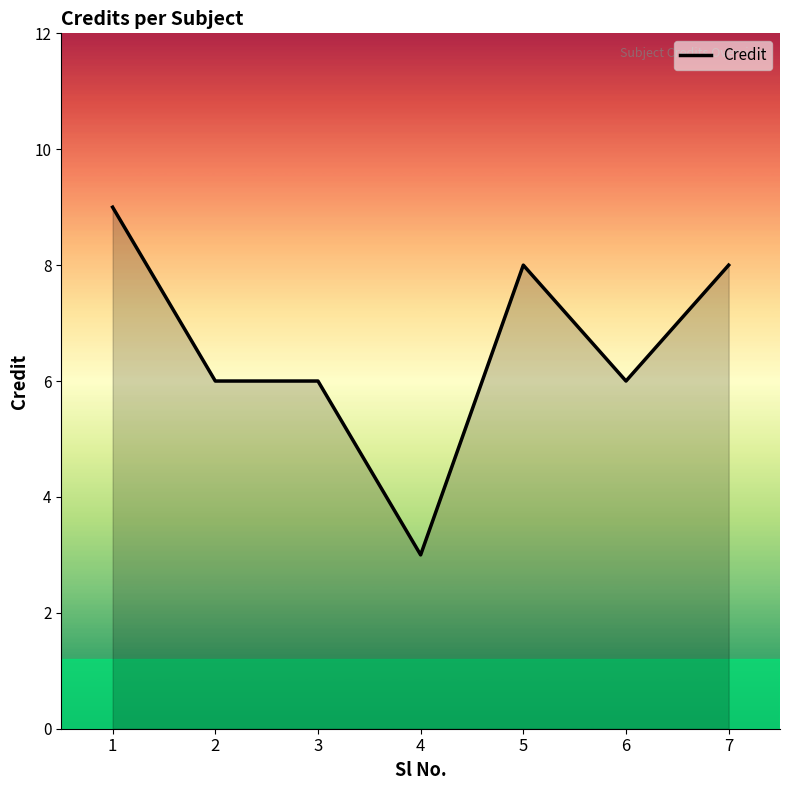

Reading left to right, extract all data points from this chart.

9	6	6	3	8	6	8